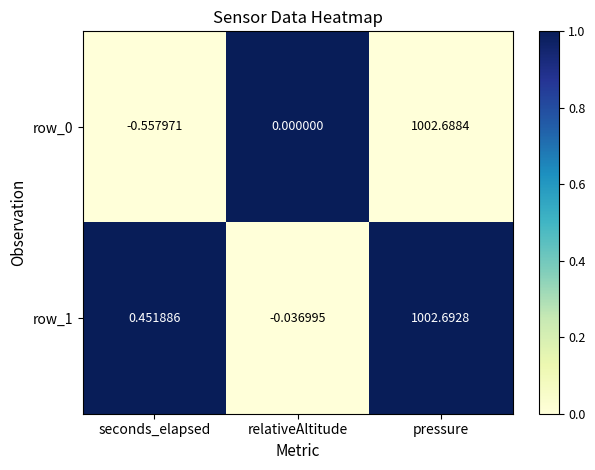

Where does the row_1 series first go above 0?

seconds_elapsed